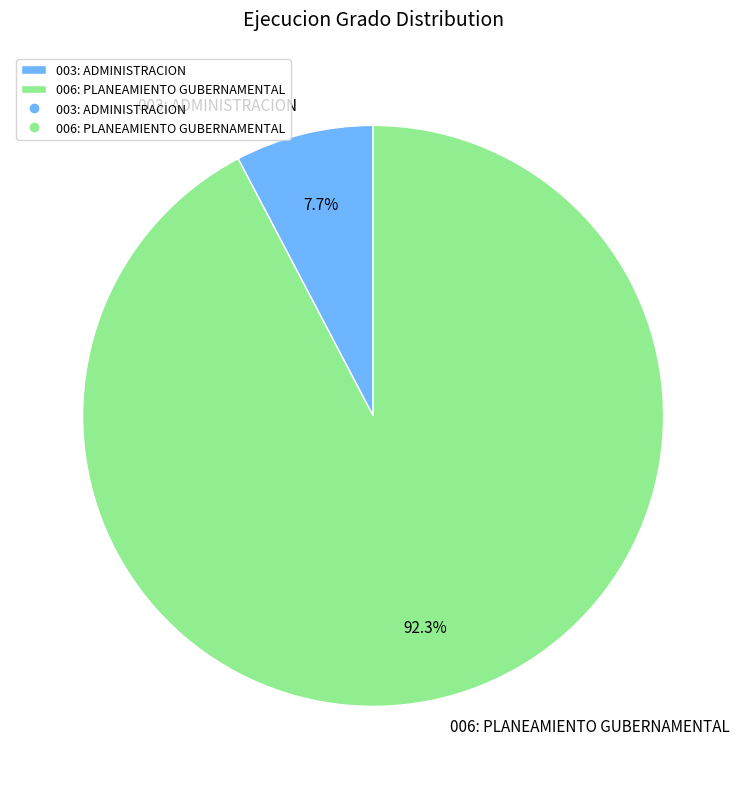

Which slice represents more than half of the pie?

006: PLANEAMIENTO GUBERNAMENTAL